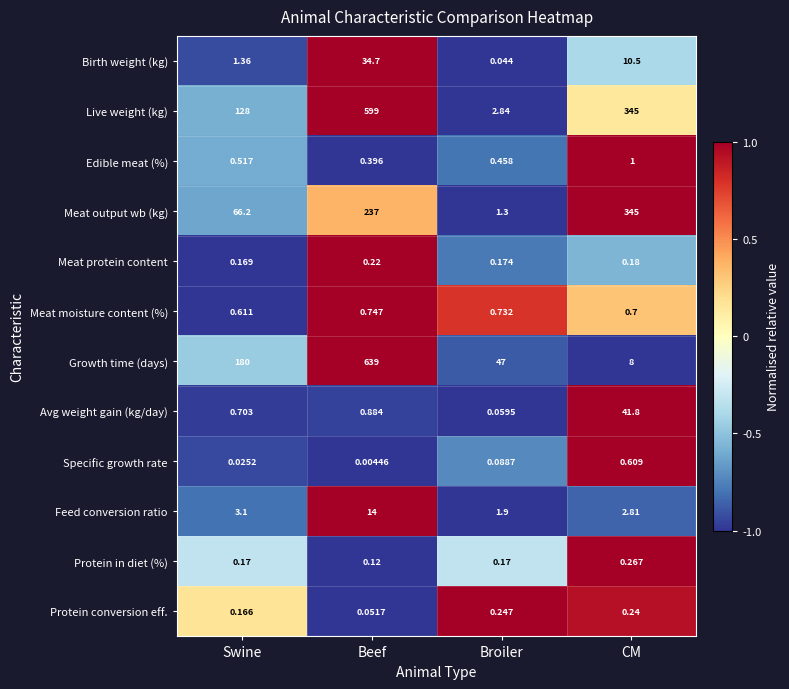

Which series has the largest range (max minus min)?

Growth time (days)